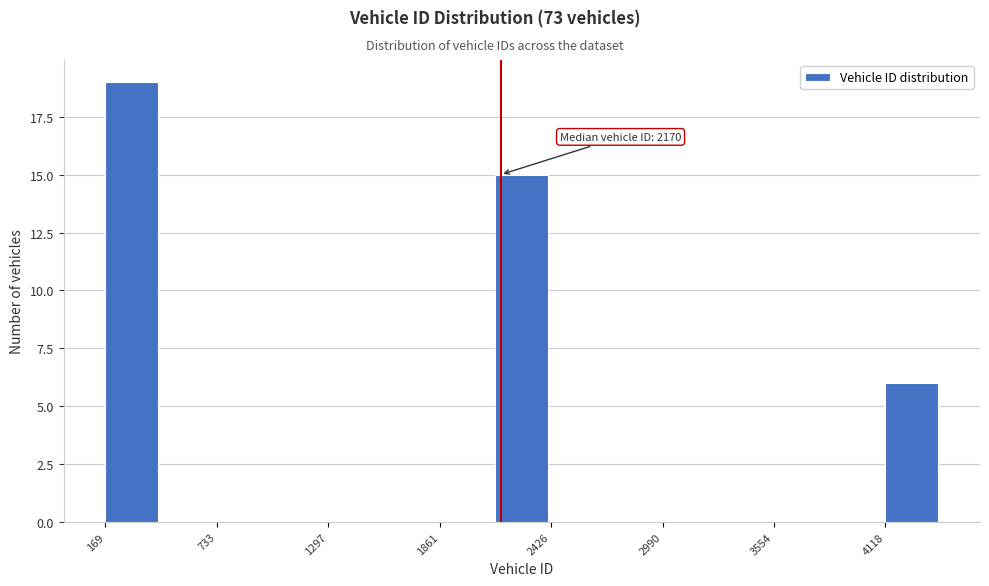

Around what value on the x-axis is the tallest bar? Give the approximate position of its centre, as read against the axis.

300